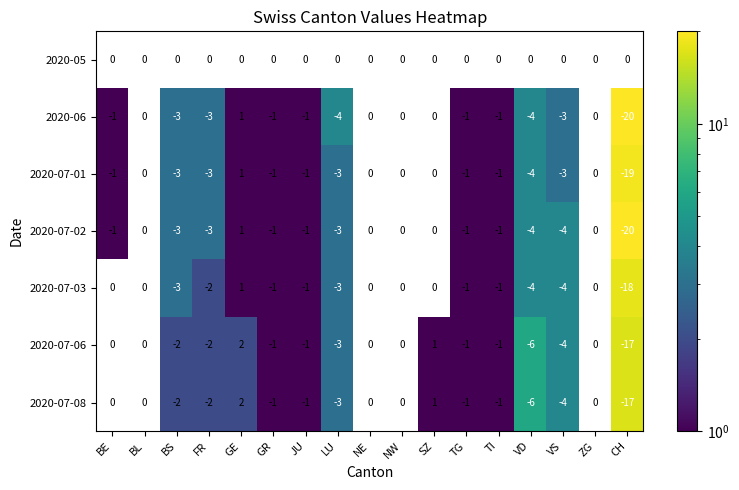

Is it true that 2020-06 equals 0 at GR?

False